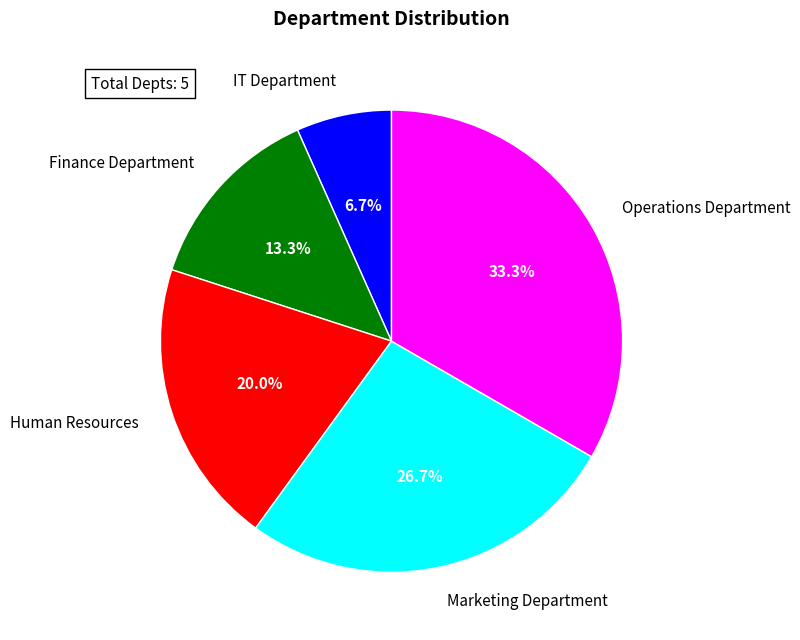

Is the sum of Human Resources and Finance Department greater than half?

No